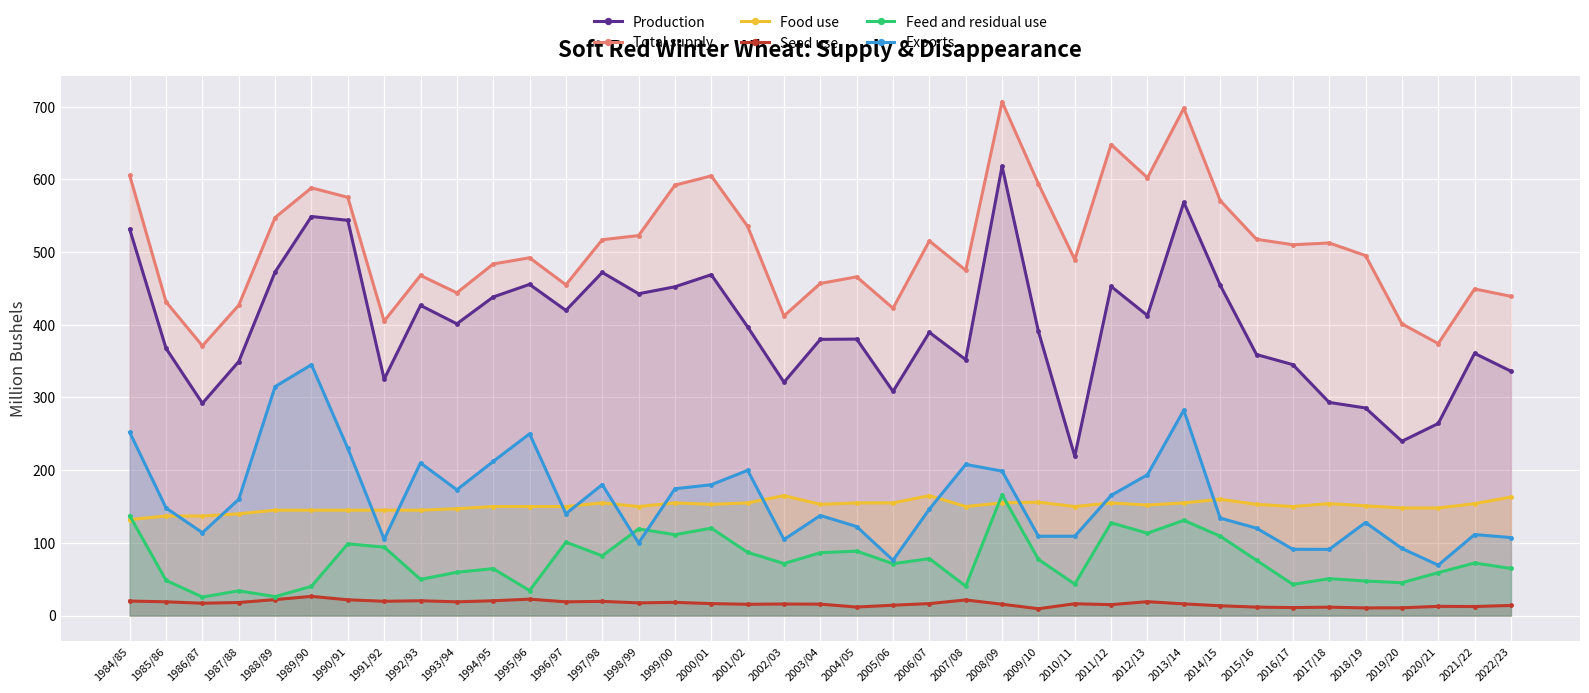

Which series has the largest range (max minus min)?

Production